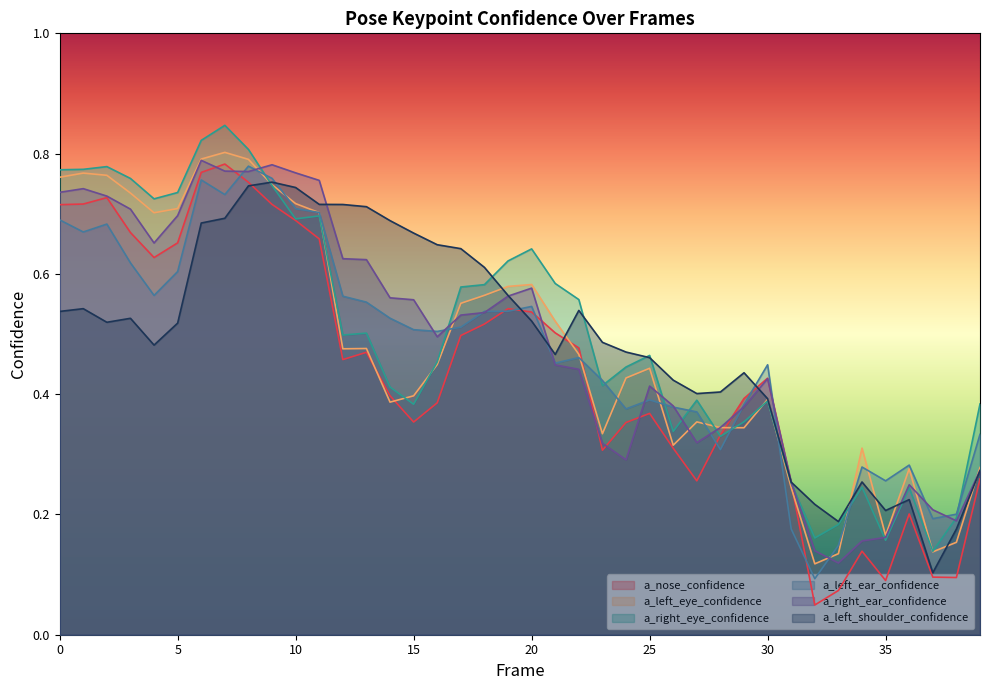

In a_right_eye_confidence, how many points are lower than both neighbors (excluding endpoints)?

10